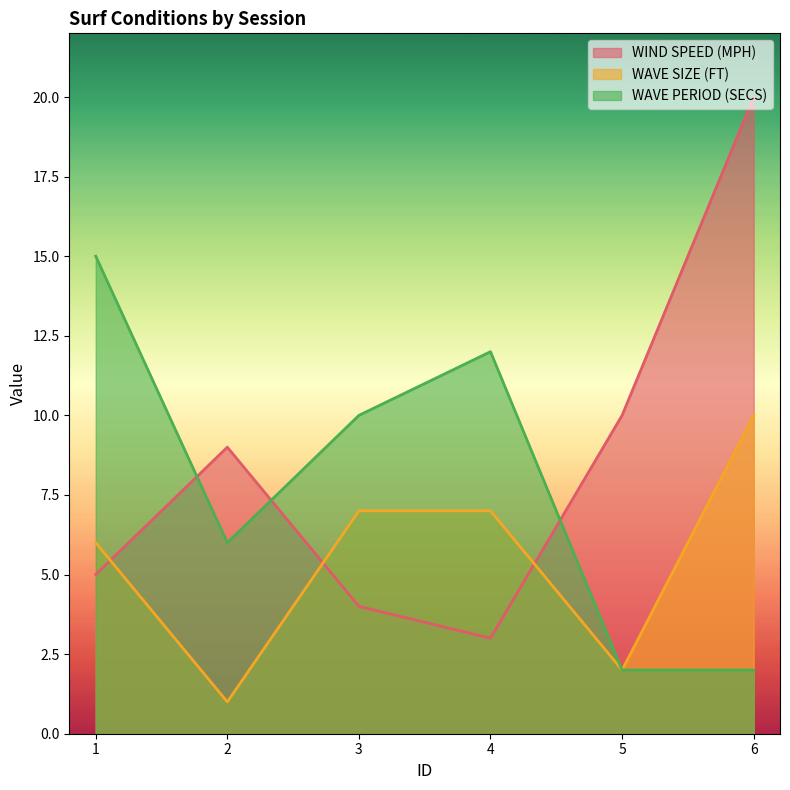

Count the WAVE SIZE (FT) values in the range 2 to 7.

4